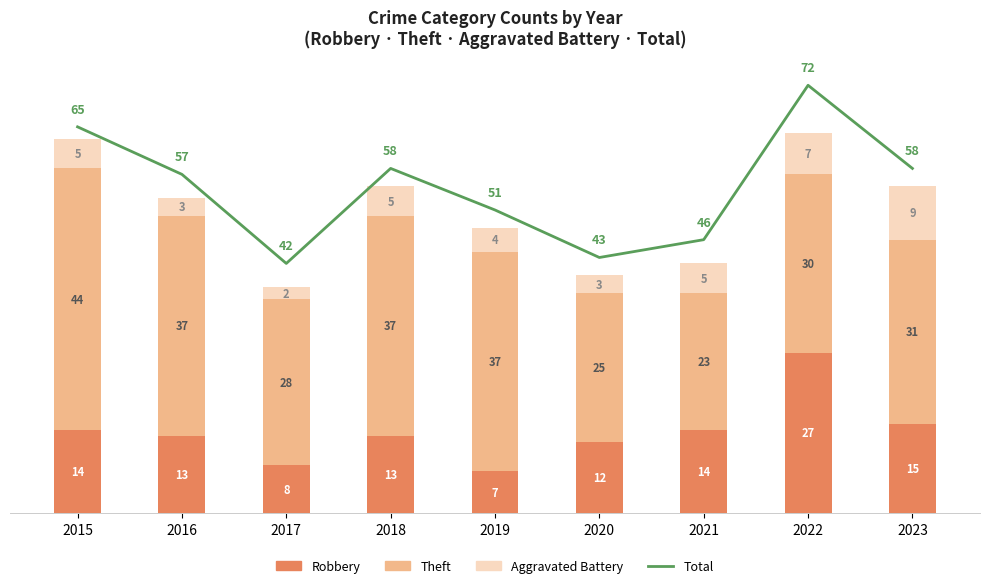

How many groups of bars are there?

9